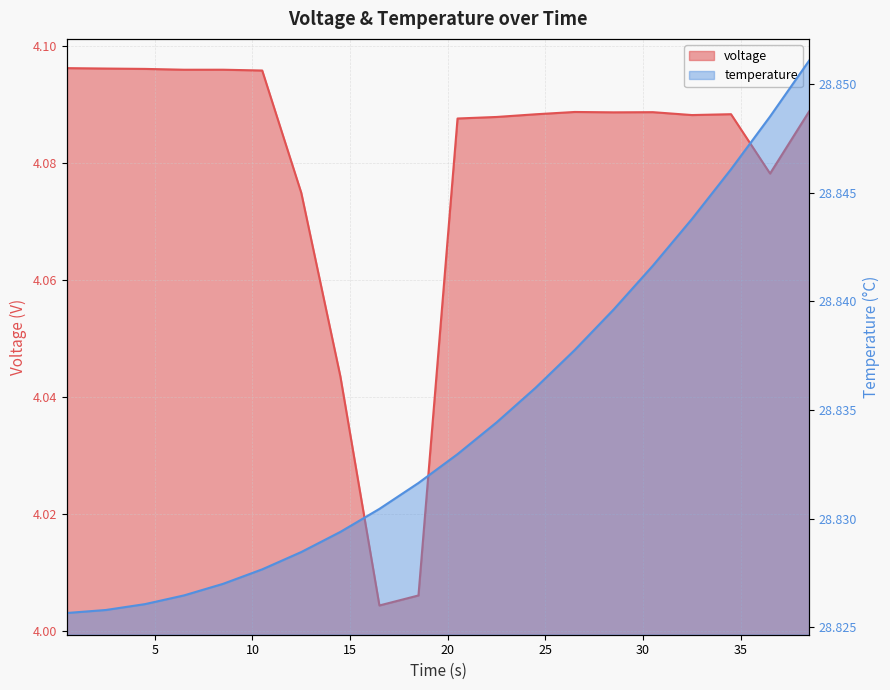

What are all the series names shown in the legend?

voltage, temperature